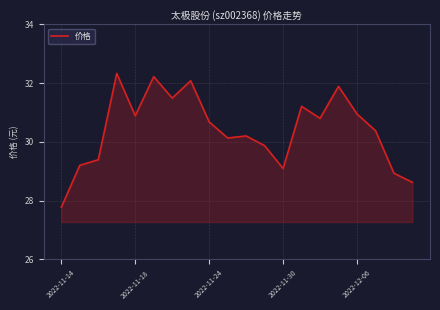

What is the smallest value displayed?

27.8